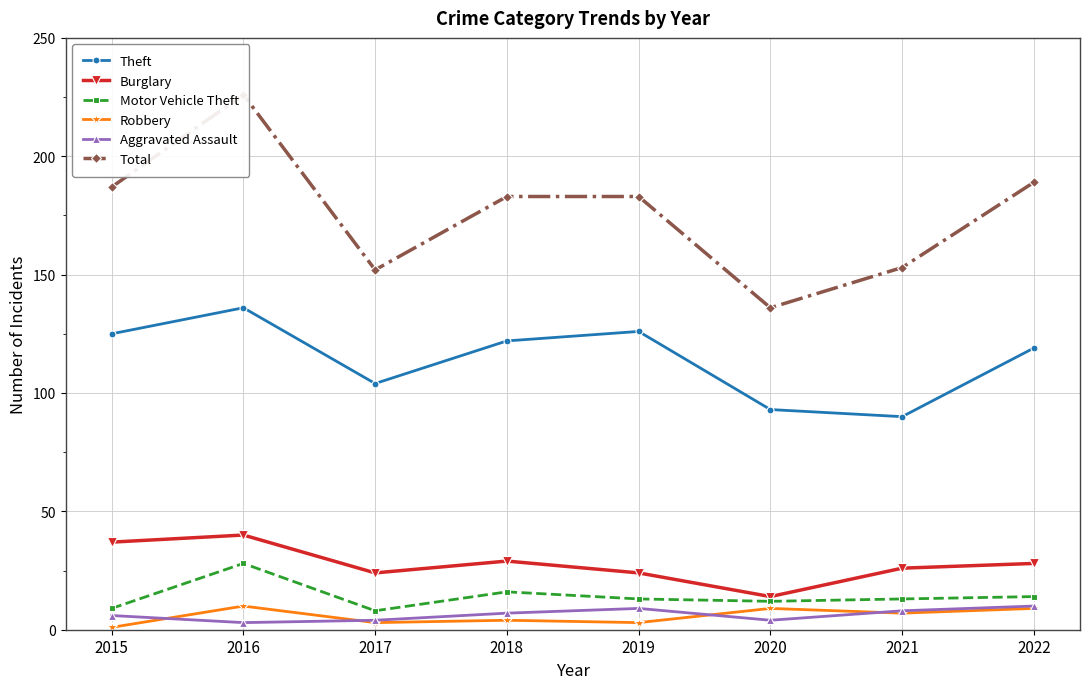

True or false: Total and Theft intersect in this chart.

False